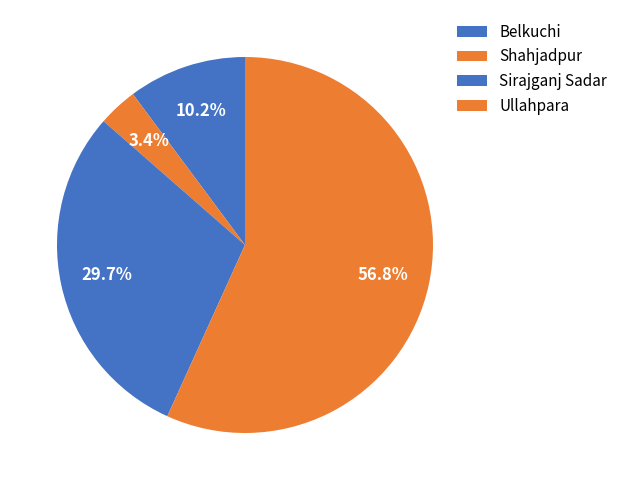

Is it true that Shahjadpur is 1% of the pie?

False